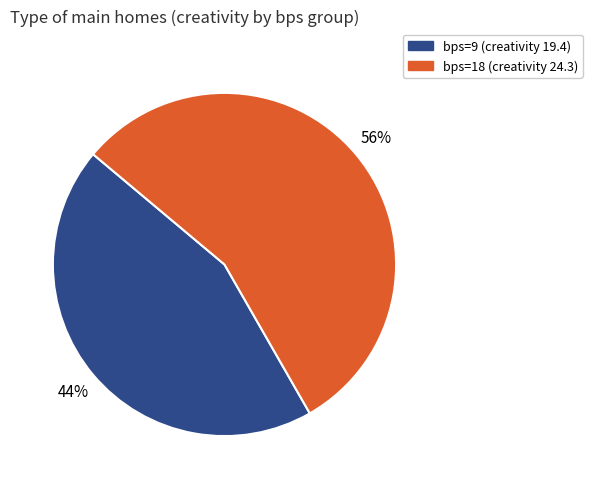

To the nearest percent, what is the combined percentage of bps=18 and bps=9?

100%